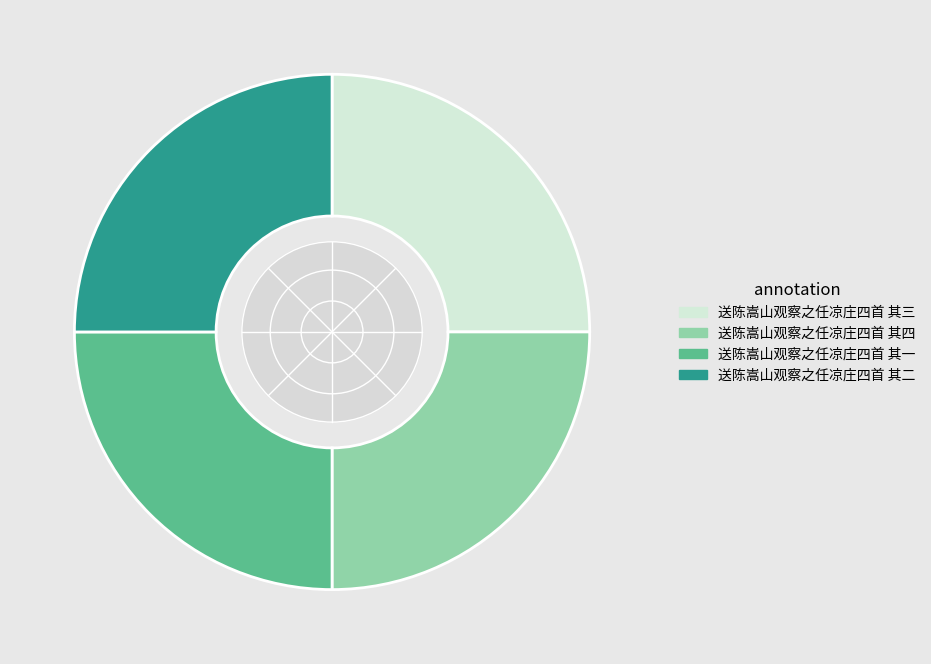

True or false: 送陈嵩山观察之任凉庄四首 其三 accounts for 25% of the total.

True